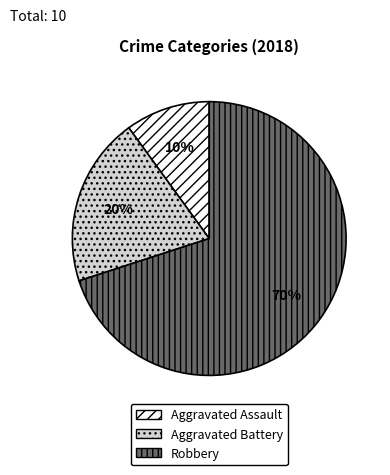

What is the smallest slice in the pie chart?

Aggravated Assault